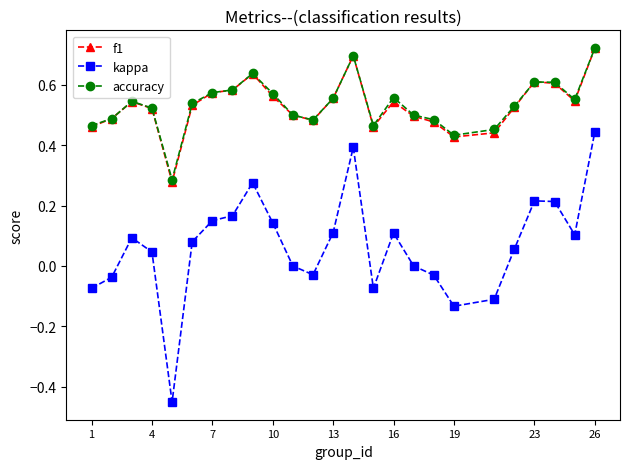

True or false: accuracy and kappa intersect in this chart.

False